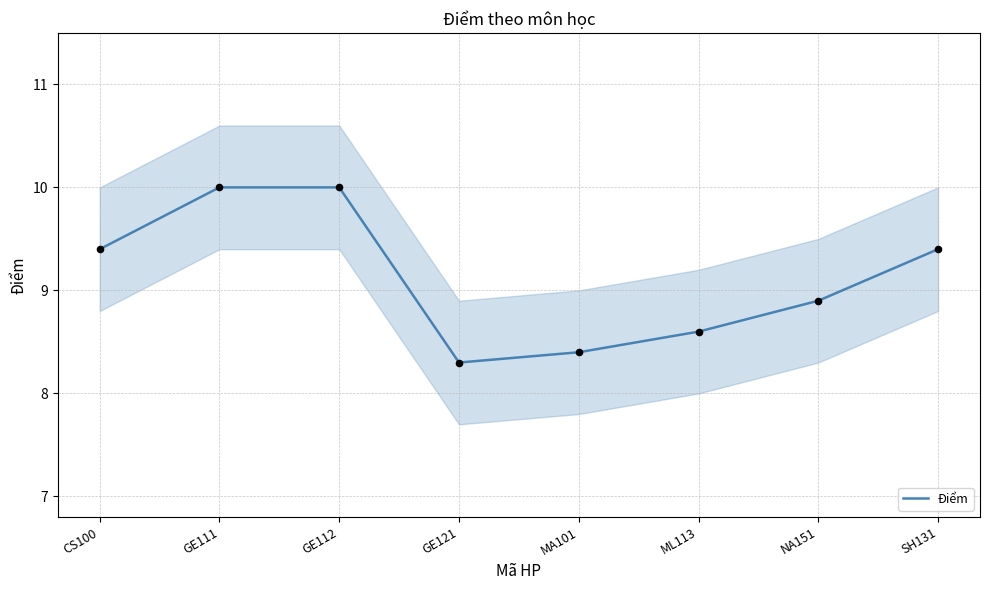

What is the change in value from CS100 to GE111?

+0.6